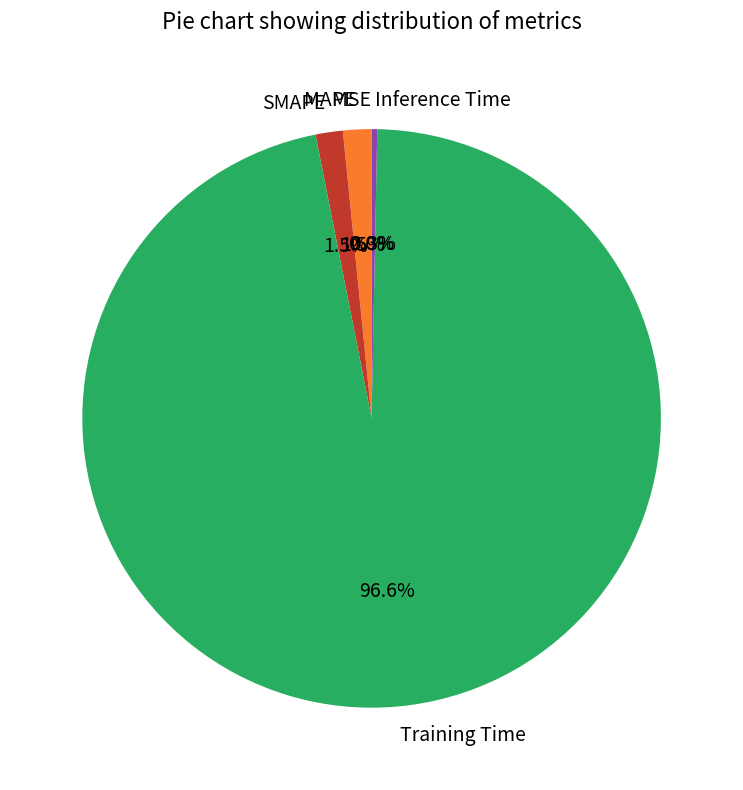

Which has a higher value, SMAPE or Training Time?

Training Time